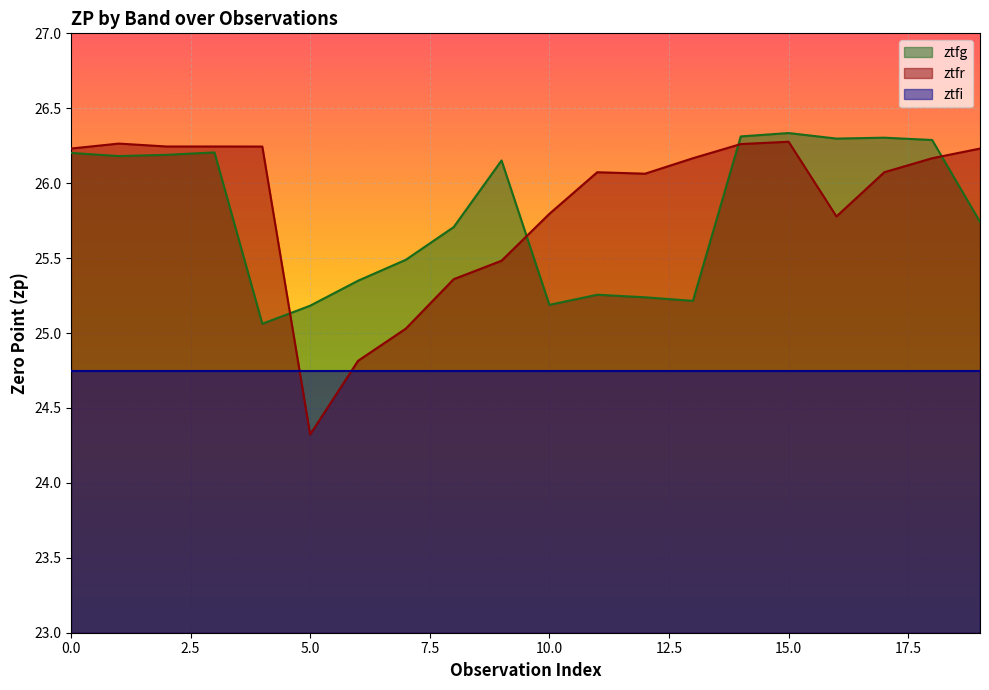

How many data points in ztfg are less than 26?

10